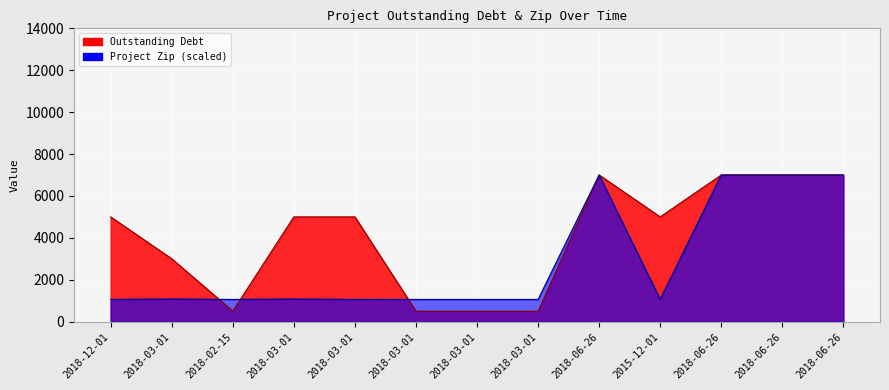

What is the difference between the Project Zip values at 2018-03-01 and 2015-12-01?

1.0